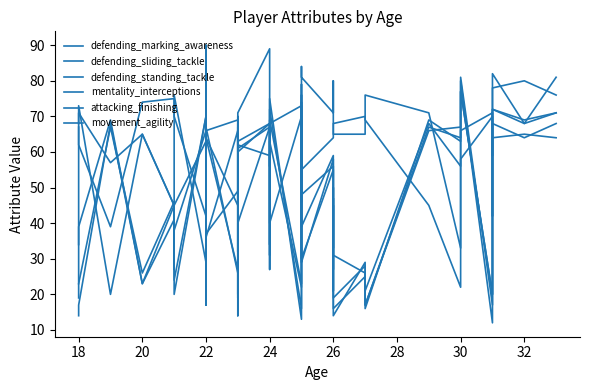

How many times do defending_standing_tackle and attacking_finishing cross each other?

16